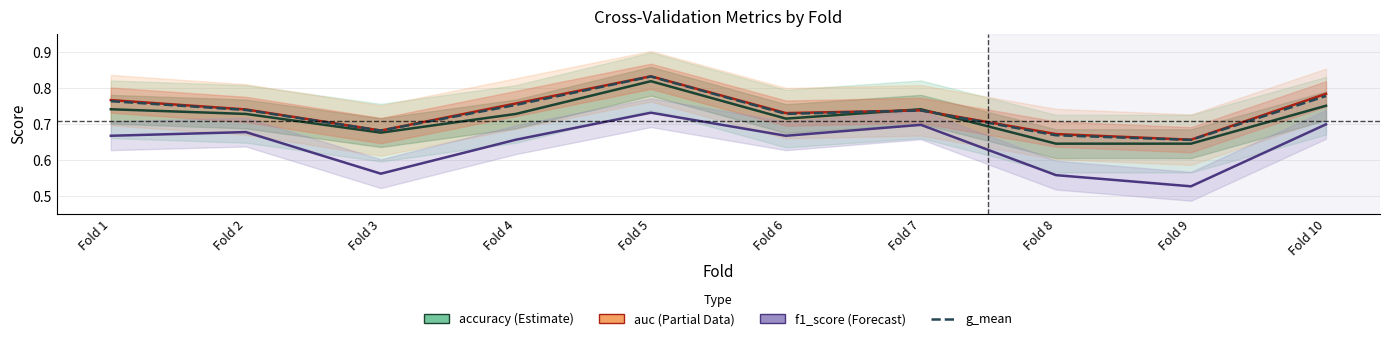

How many interior local valleys does the f1_score series have?

3